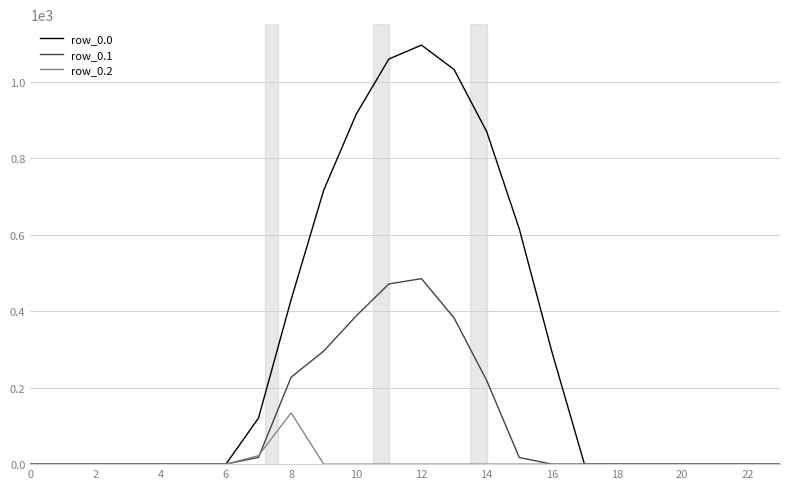

List the series in order of their overall mean, highest first.

row_0.0, row_0.1, row_0.2